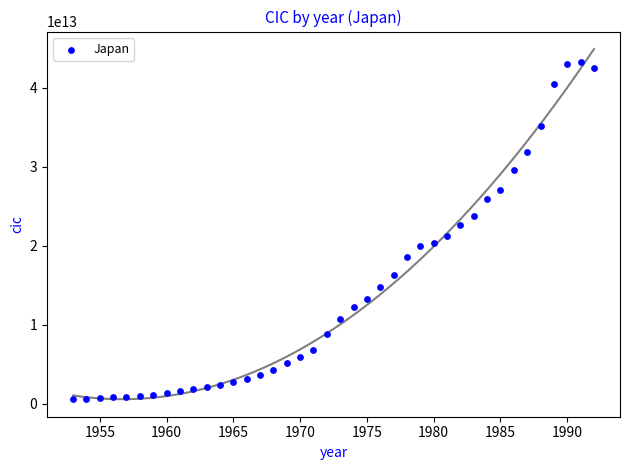

What is the range of X values (max minus min)?

39